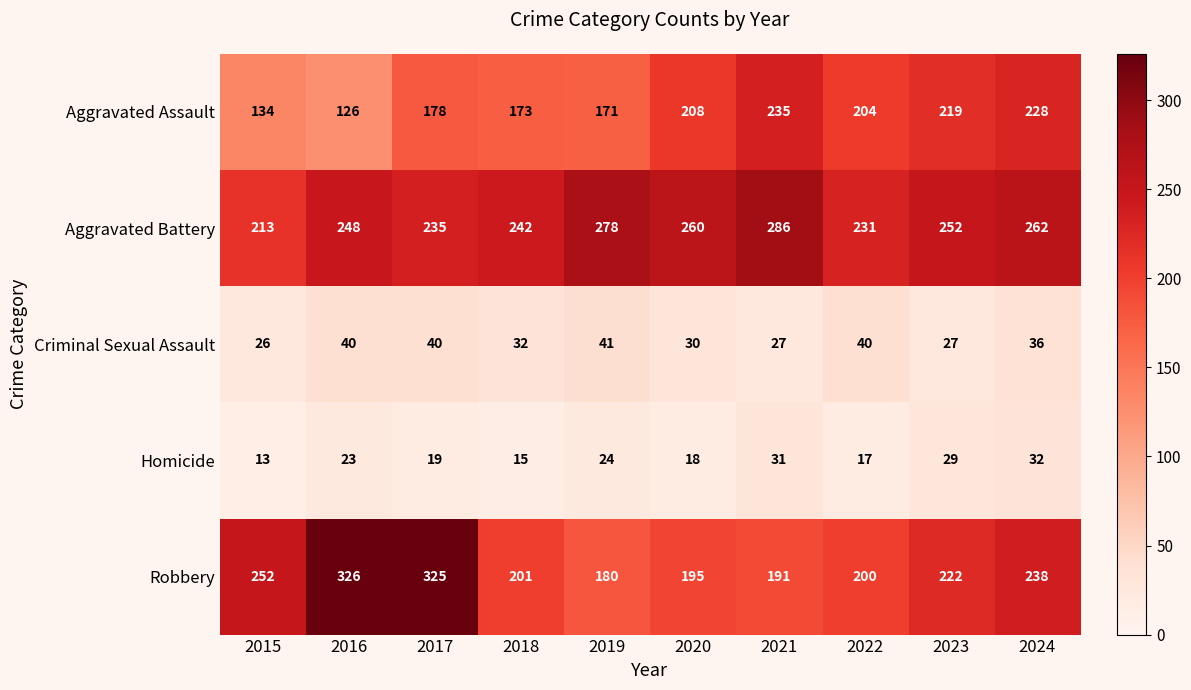

What is the difference between the highest and lowest values at 2024?

230